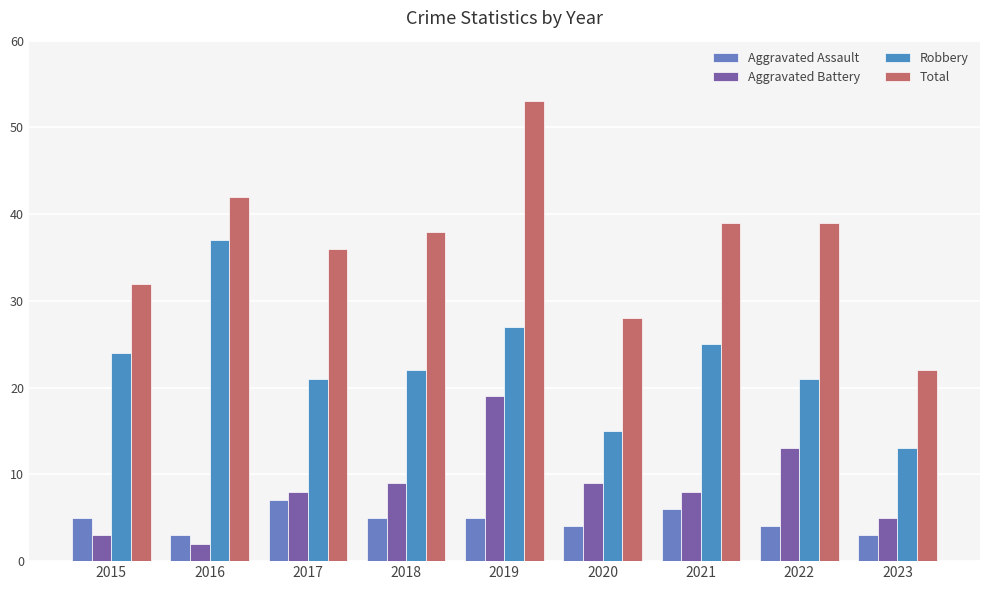

How many groups of bars are there?

9